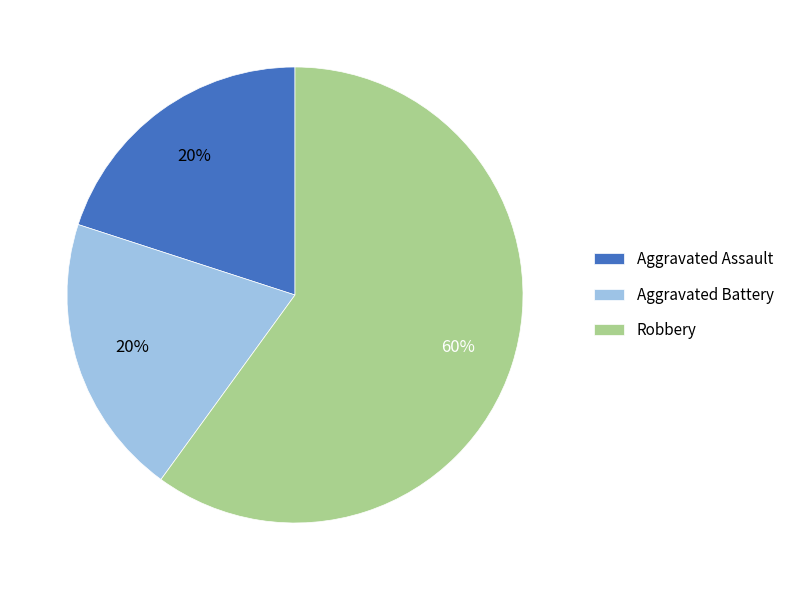

To the nearest percent, what is the difference between the largest and smallest slice percentages?

40%